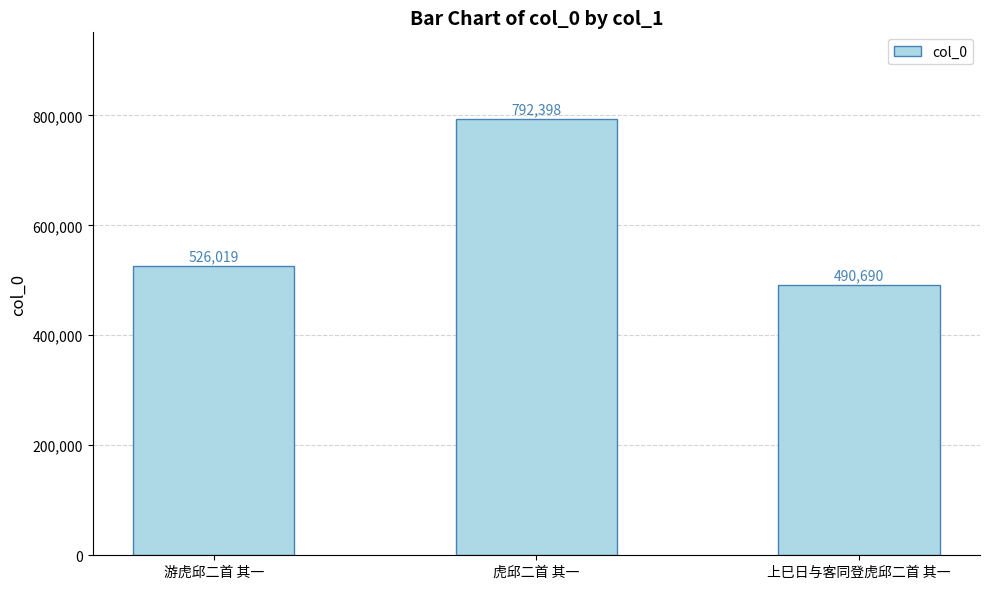

What is the label of the 3rd bar from the left?

上巳日与客同登虎邱二首 其一